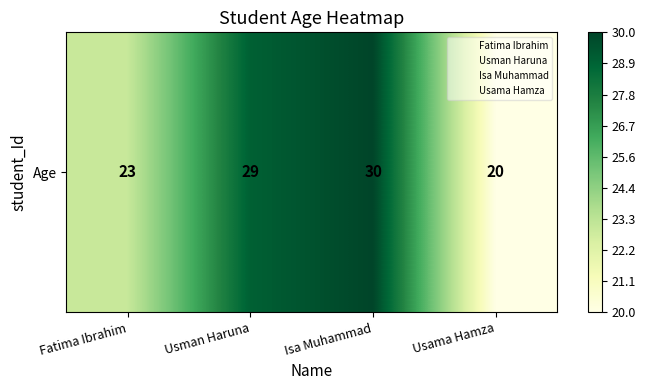

What is the greatest value displayed?

30